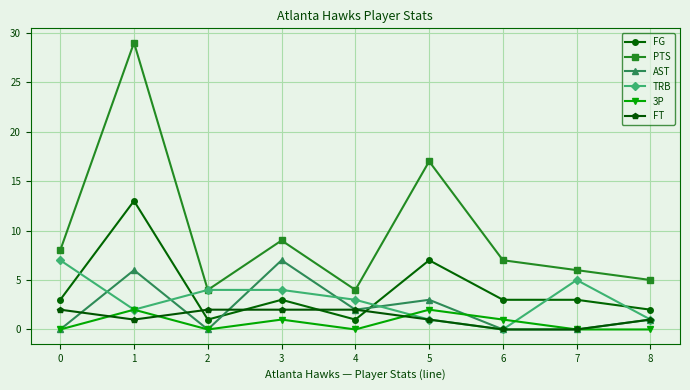

At which label does AST first exceed 1?

1